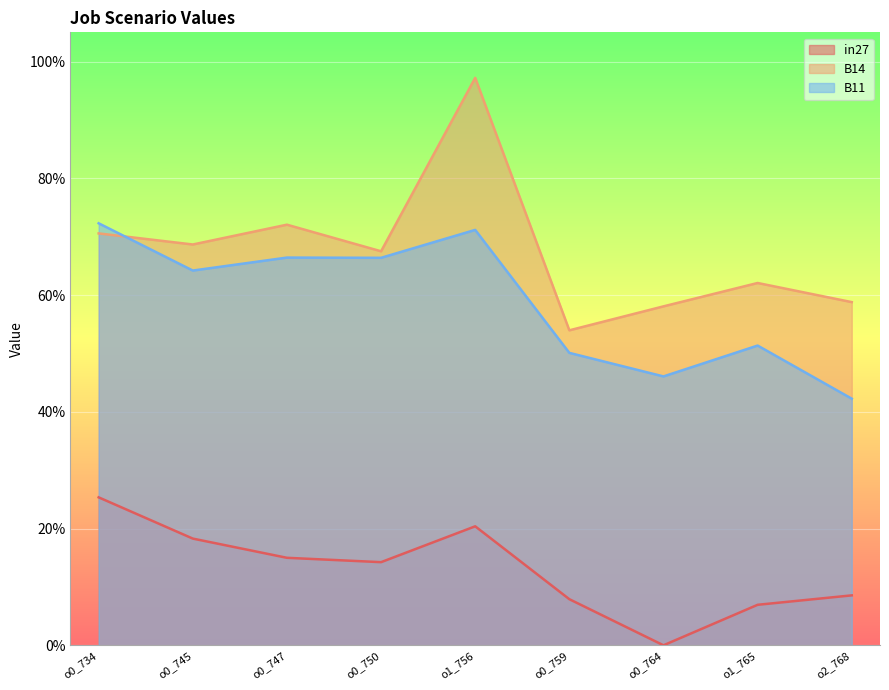

True or false: in27 and B11 intersect in this chart.

False